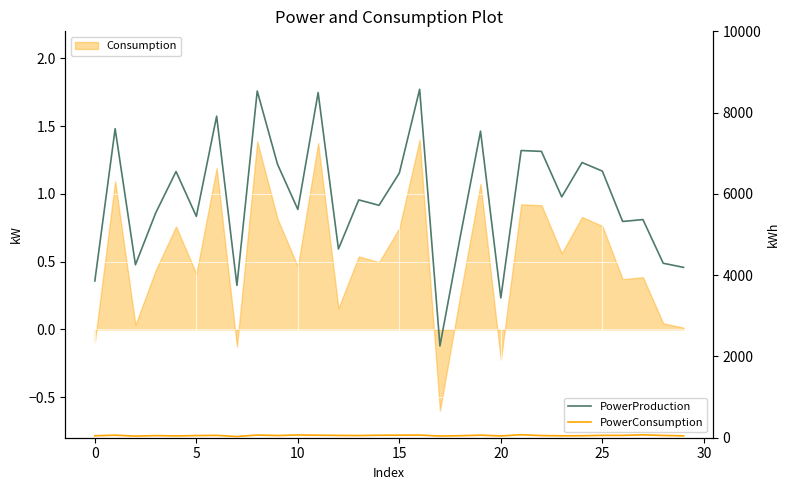

How many lines are shown in the chart?

2